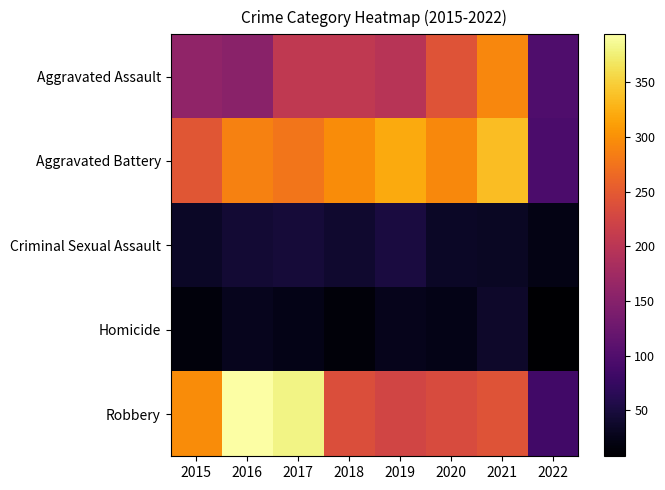

List the series in order of their peak value, highest first.

Robbery, Aggravated Battery, Aggravated Assault, Criminal Sexual Assault, Homicide